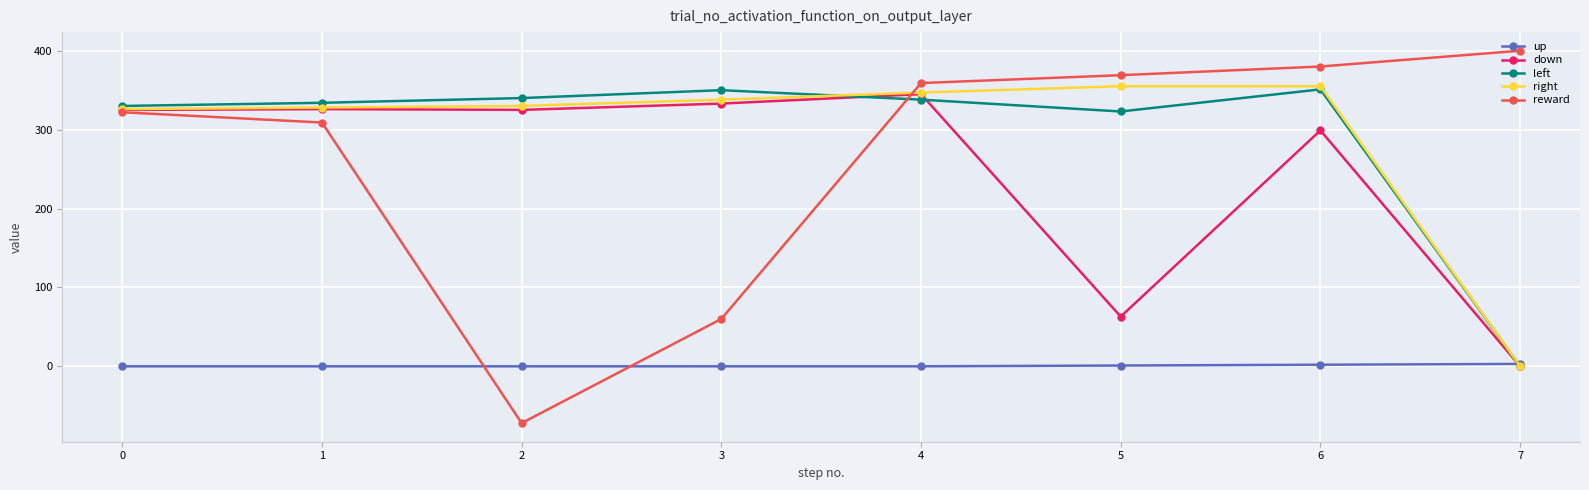

What is the difference between the maximum and minimum values in the left series?

351